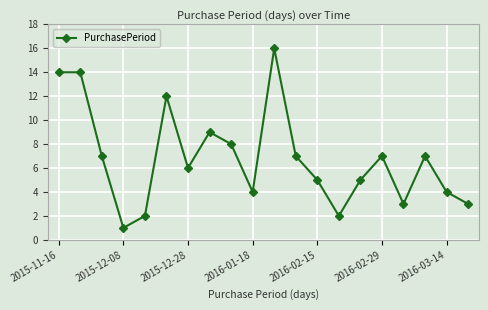

True or false: the data has more than 1 interior local peaks.

True